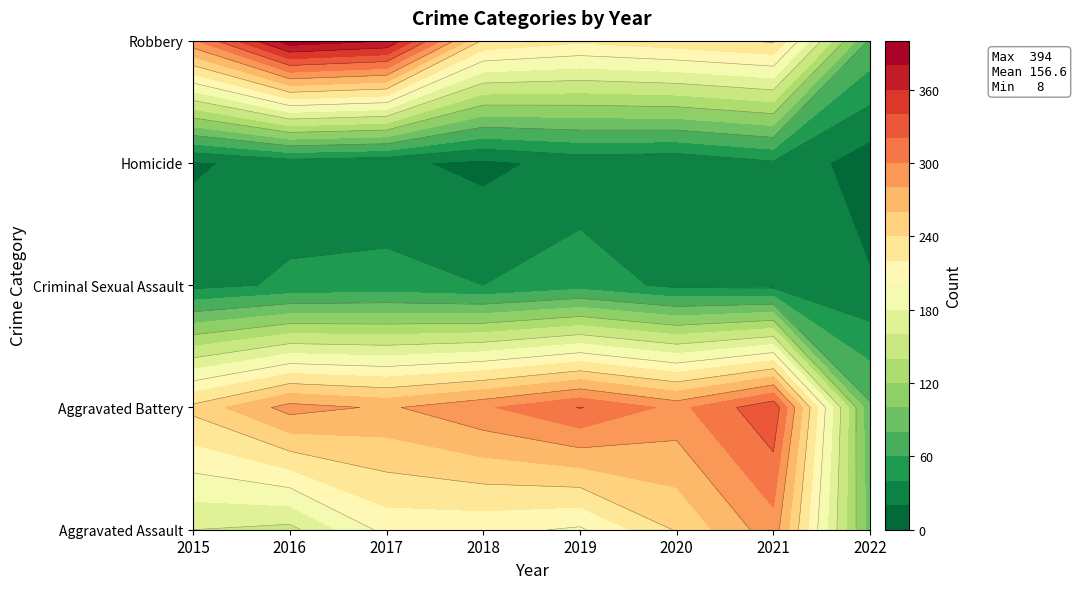

How many values in the Robbery series exceed 243?

3